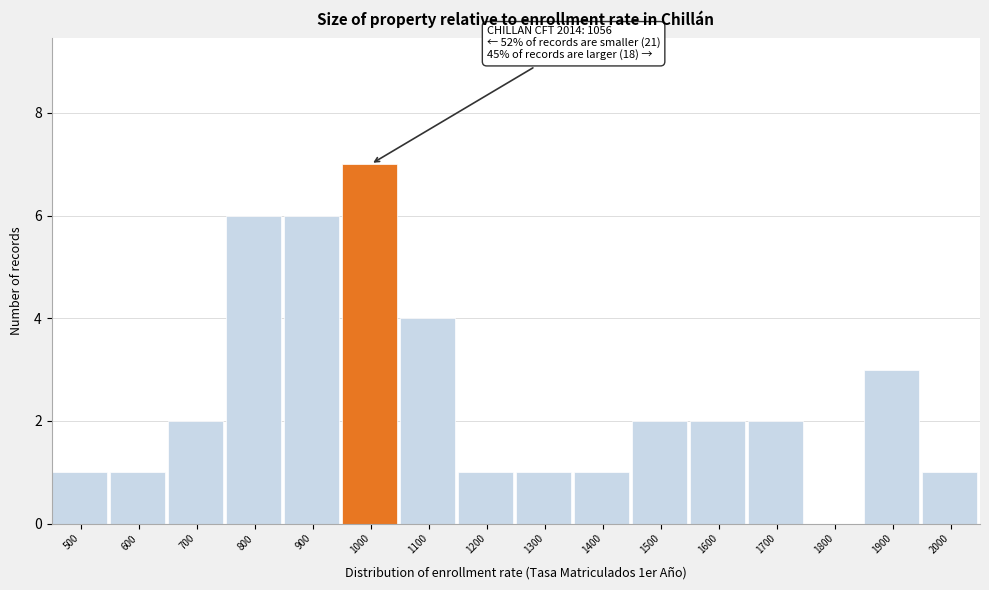

Reading left to right, extract all data points from this chart.

500=1	600=1	700=2	800=6	900=6	1000=7	1100=4	1200=1	1300=1	1400=1	1500=2	1600=2	1700=2	1800=0	1900=3	2000=1